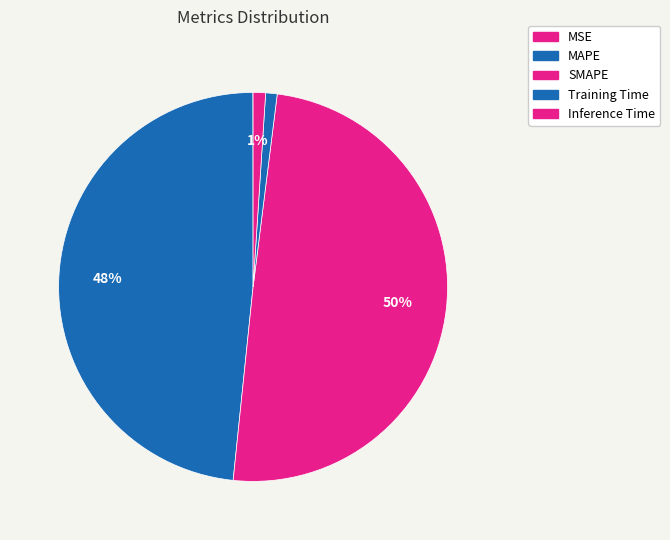

Which slice is the smallest?

MSE